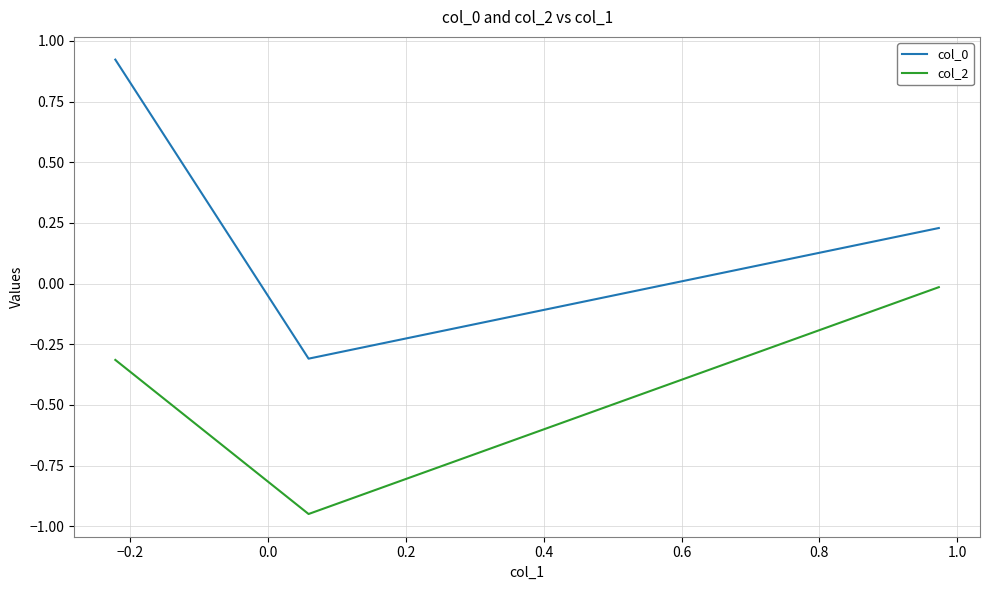

What is the average value of the col_2 series?

-0.4